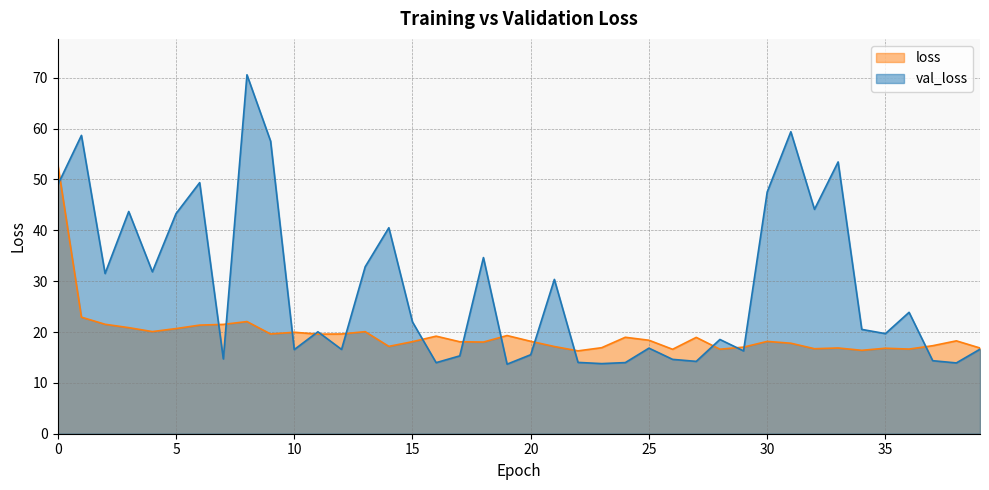

Is the value of loss at 9 greater than the value of val_loss at 12?

Yes